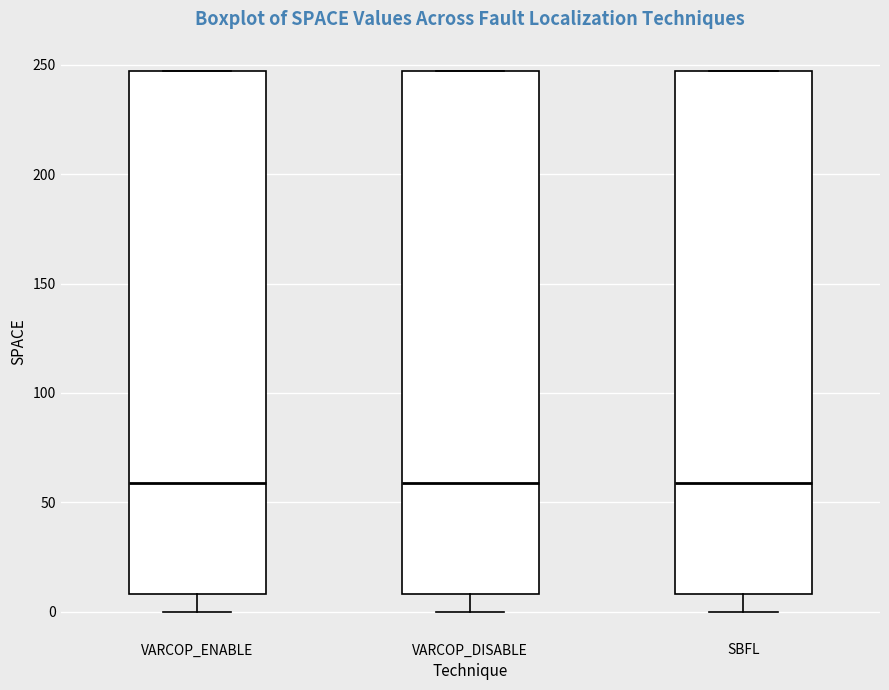

Reading left to right, read every box against the y-axis: the position of its median line, the range the box covers, and the ends of its whiskers. The values are not printed on the chart, so give them approximately, as read against the axis.

VARCOP_ENABLE: median 60, box 10 to 245, whiskers 0 to 245
VARCOP_DISABLE: median 60, box 10 to 245, whiskers 0 to 245
SBFL: median 60, box 10 to 245, whiskers 0 to 245